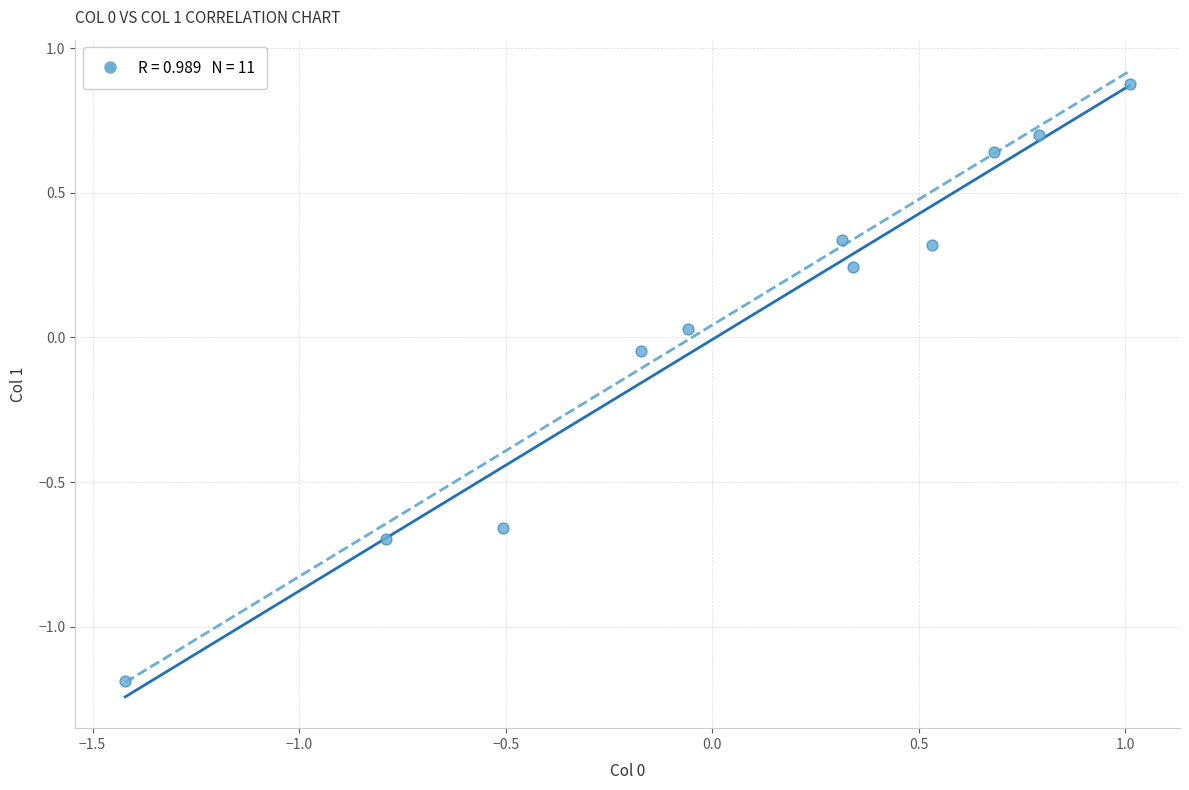

What is the range of X values (max minus min)?

2.4